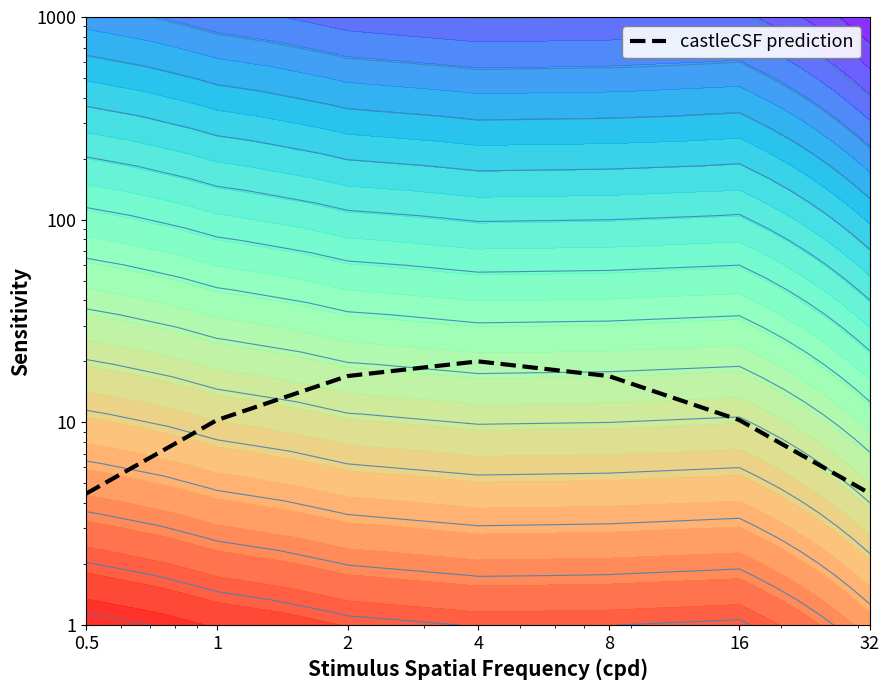

At which category does the chart reach its peak across all series?

4